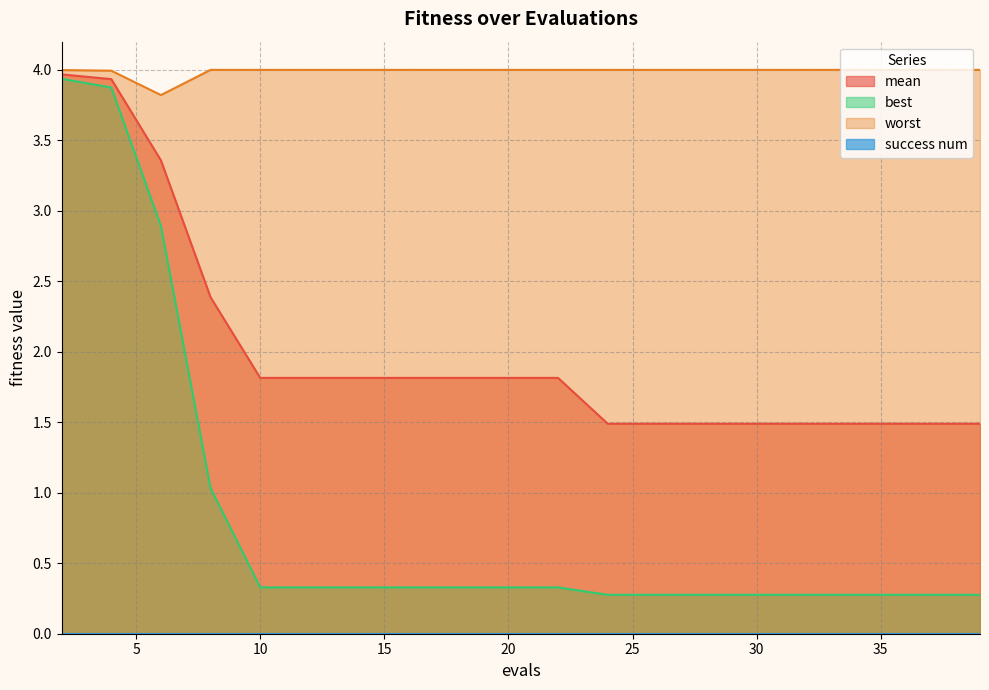

In worst, how many points are lower than both neighbors (excluding endpoints)?

1